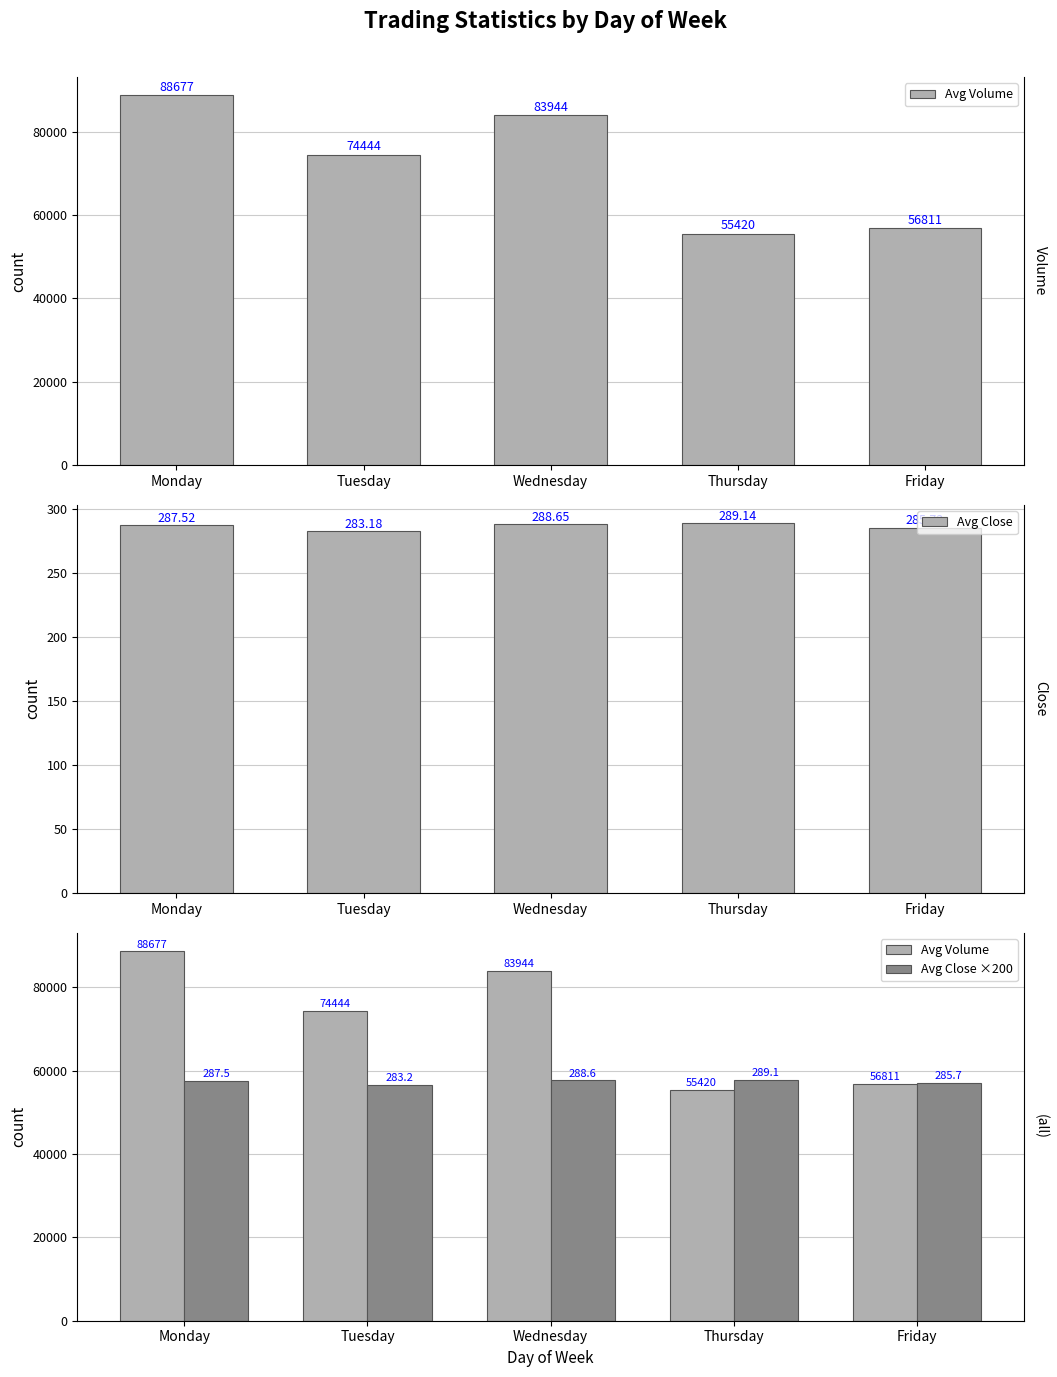

Is the value of Avg Close at Monday greater than the value of Avg Volume at Tuesday?

No